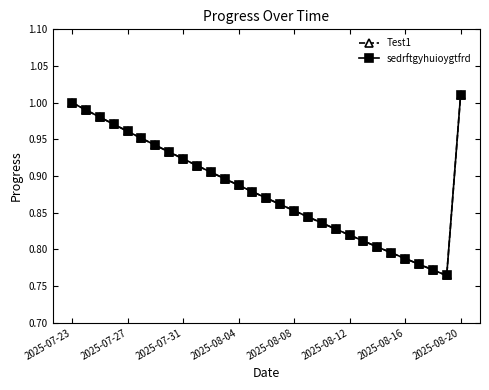

True or false: sedrftgyhuioygtfrd and Test1 cross at least once.

False